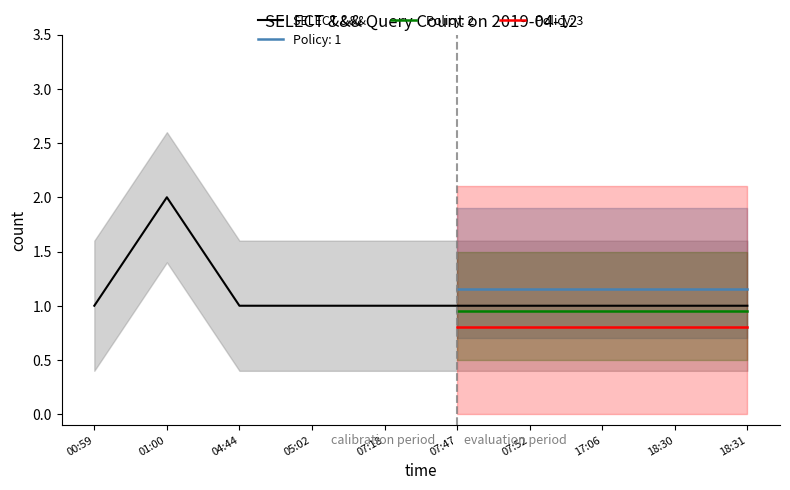

How many values are between 1 and 2?

10